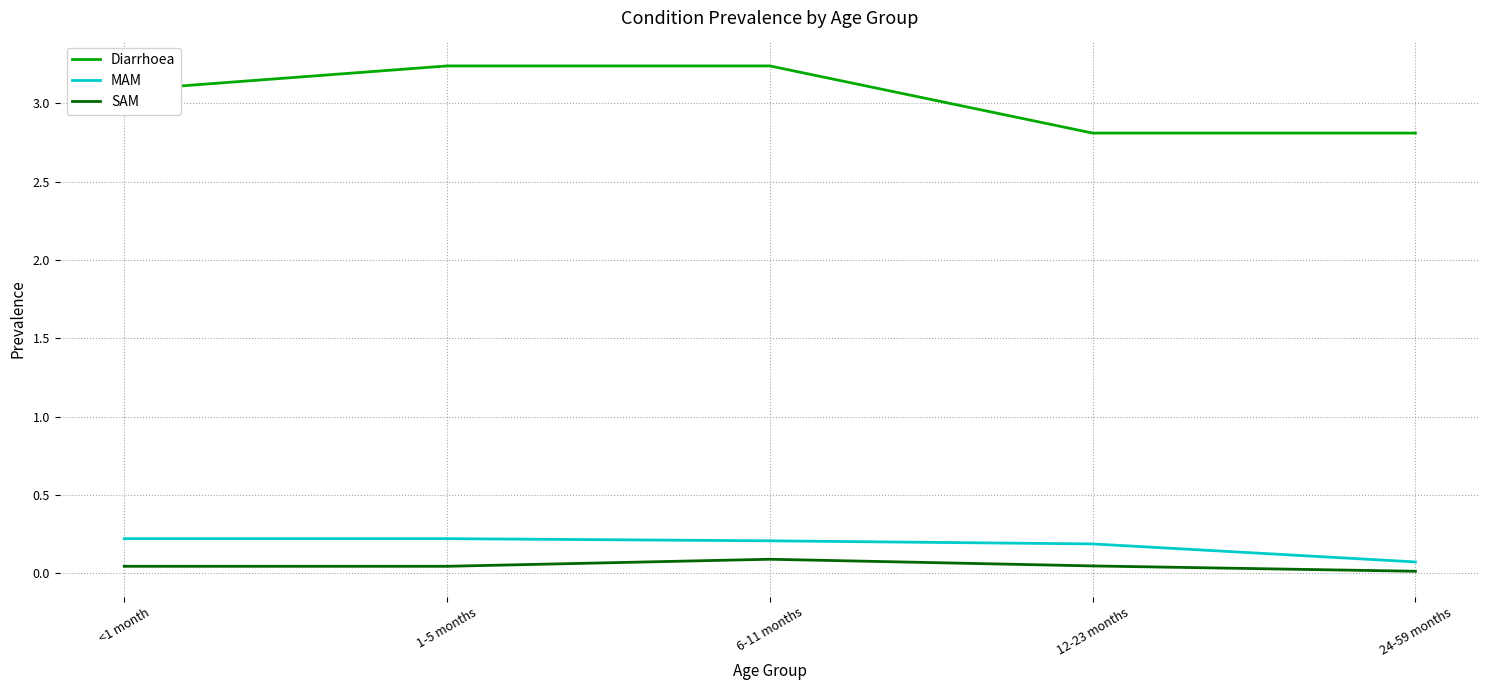

Which series has the widest spread of values?

Diarrhoea